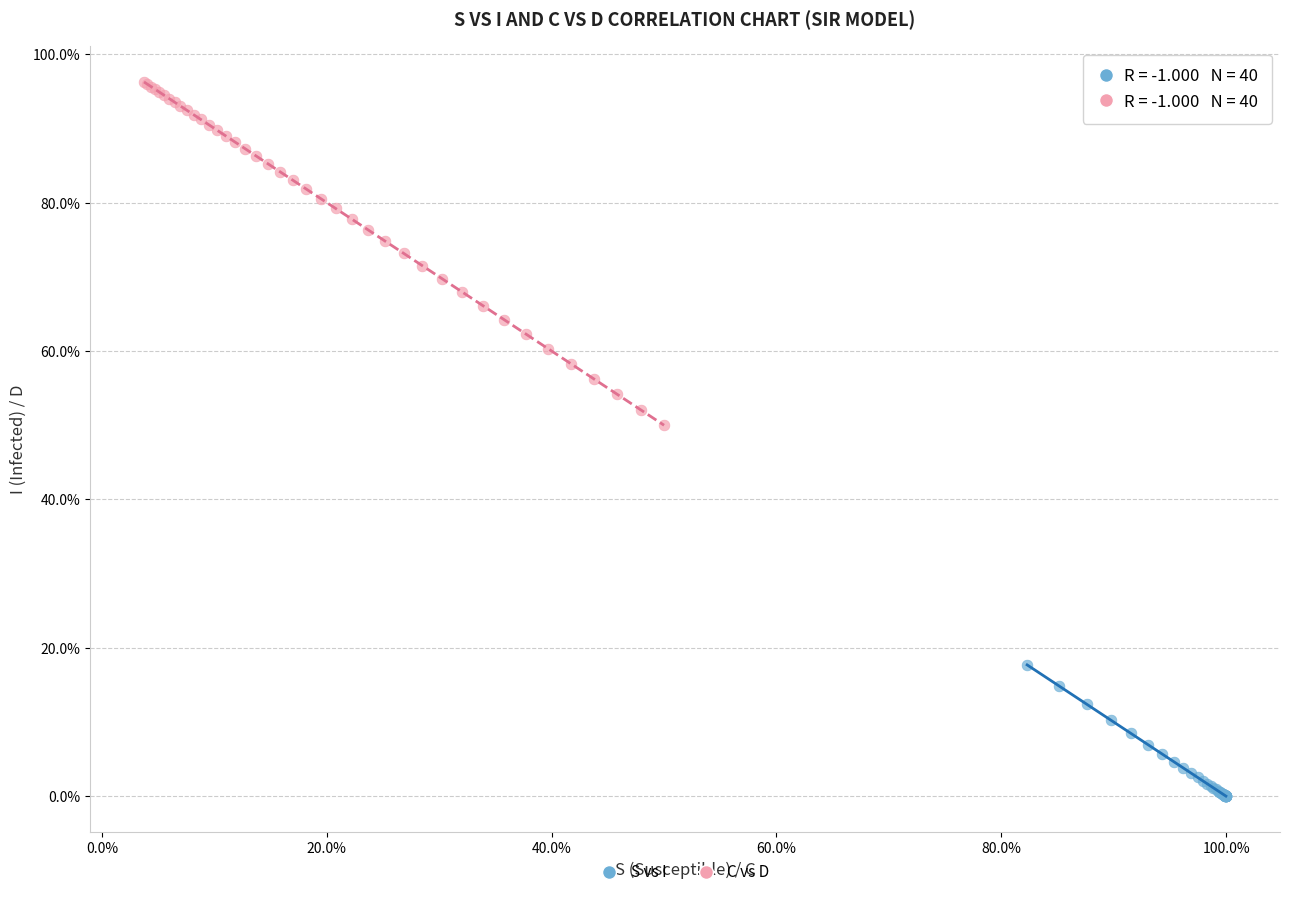

Which series has the widest spread of Y values?

C vs D